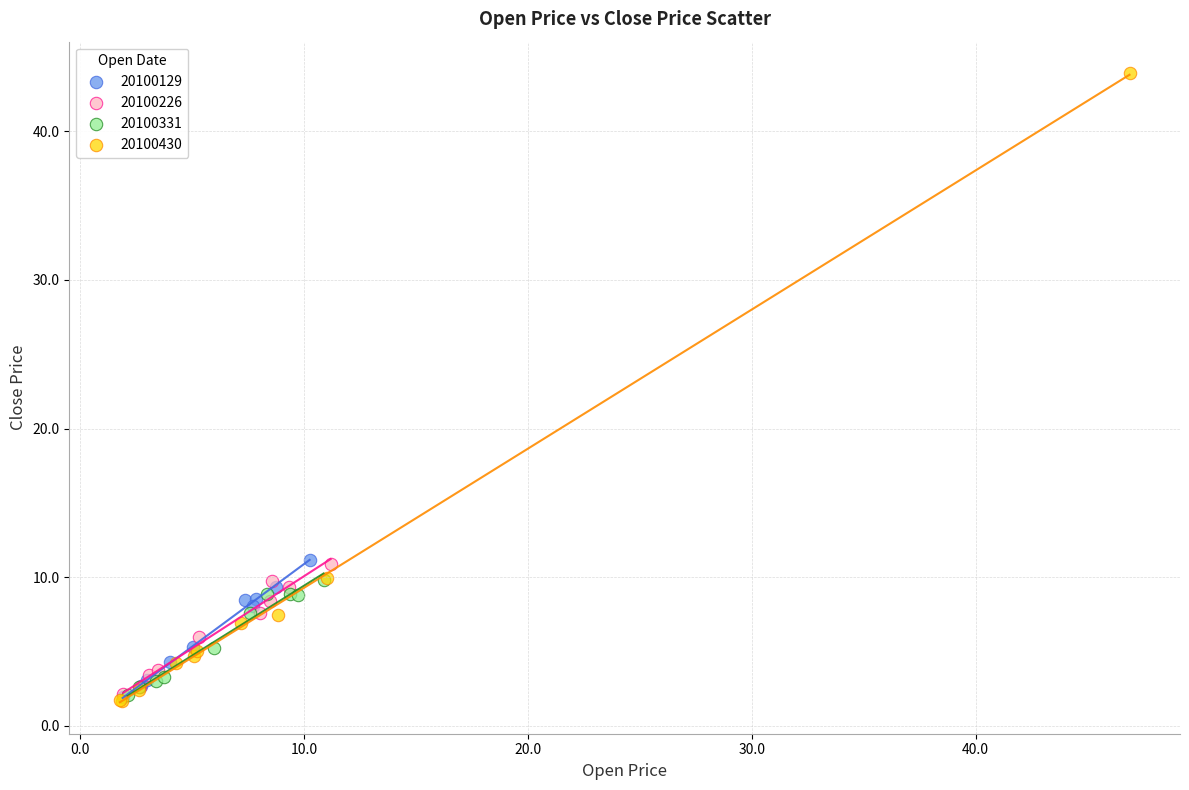

Which series contains the highest Y value?

20100430